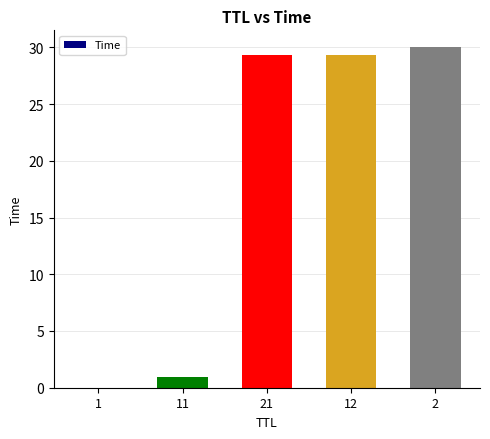

What is the difference between the values at 2 and 11?

29.1